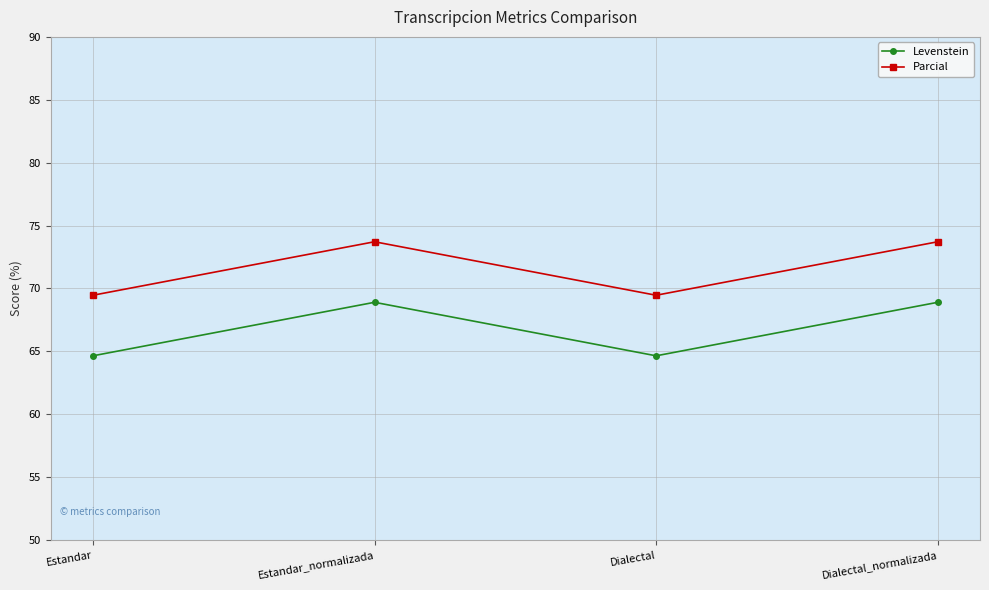

At which label does Parcial first exceed 73?

Estandar_normalizada